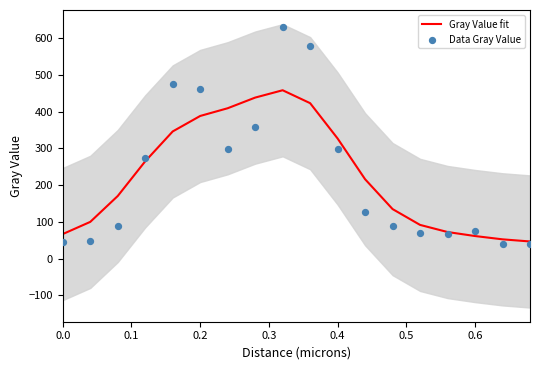

At how many categories does at least one series exceed 620?

1